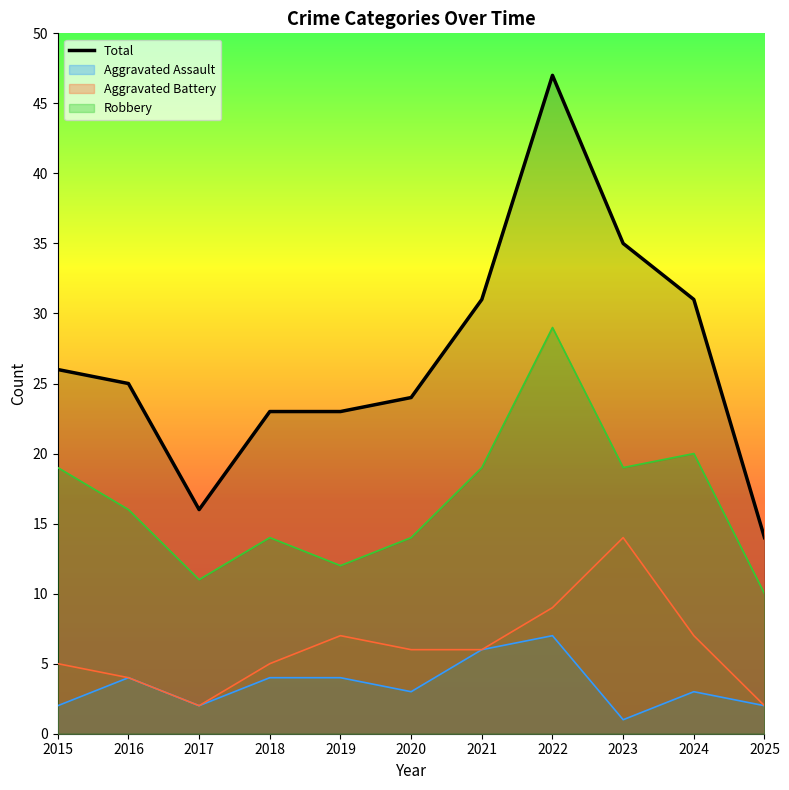

How many interior local valleys does the Total series have?

1